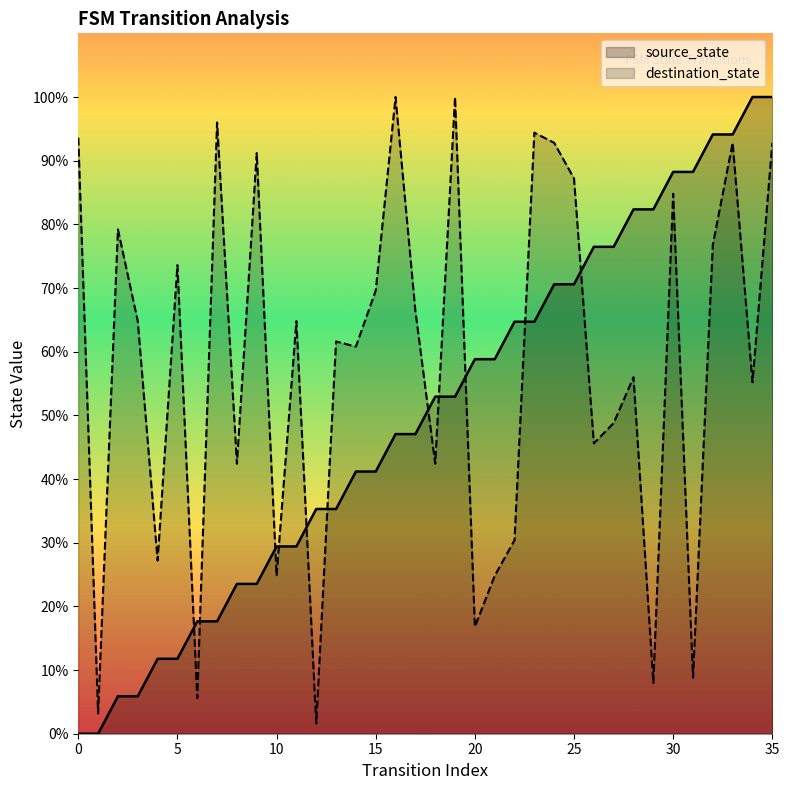

Rank the series by their average value, from lowest to highest.

source_state, destination_state